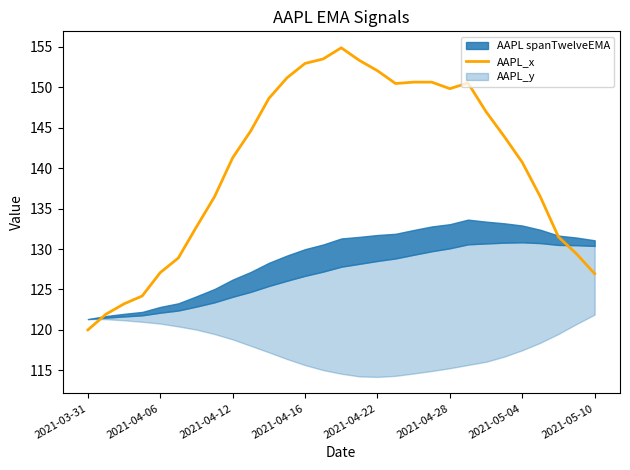

What is the highest value of the AAPL_x series?

154.9